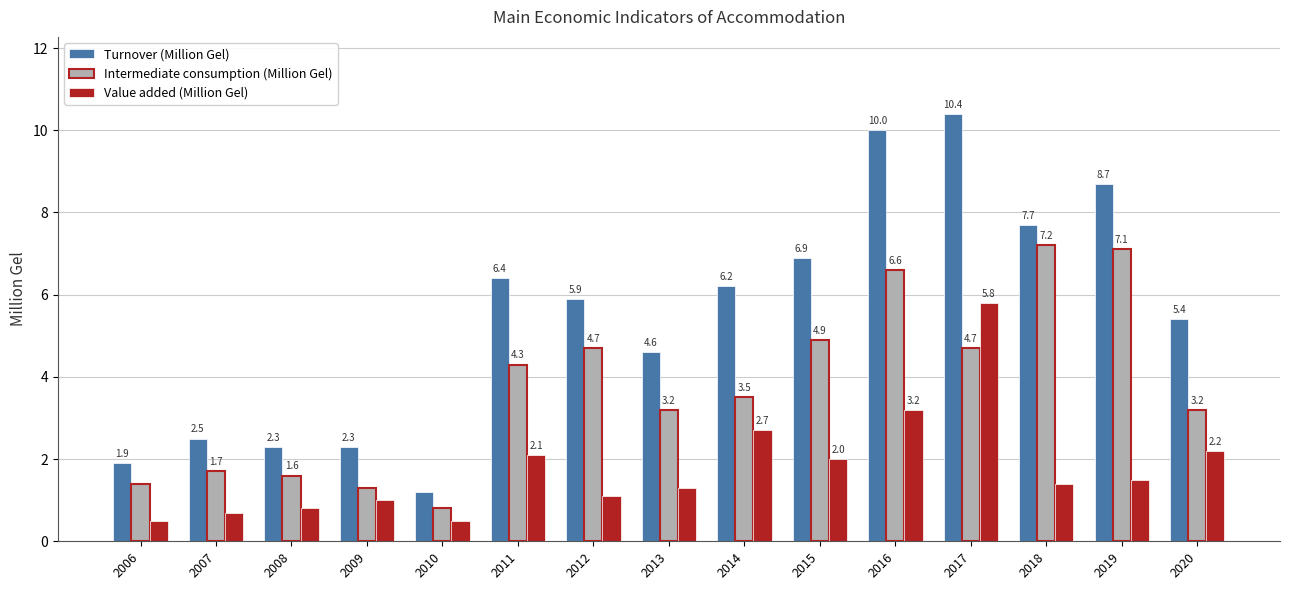

How many data points does each series have?

15